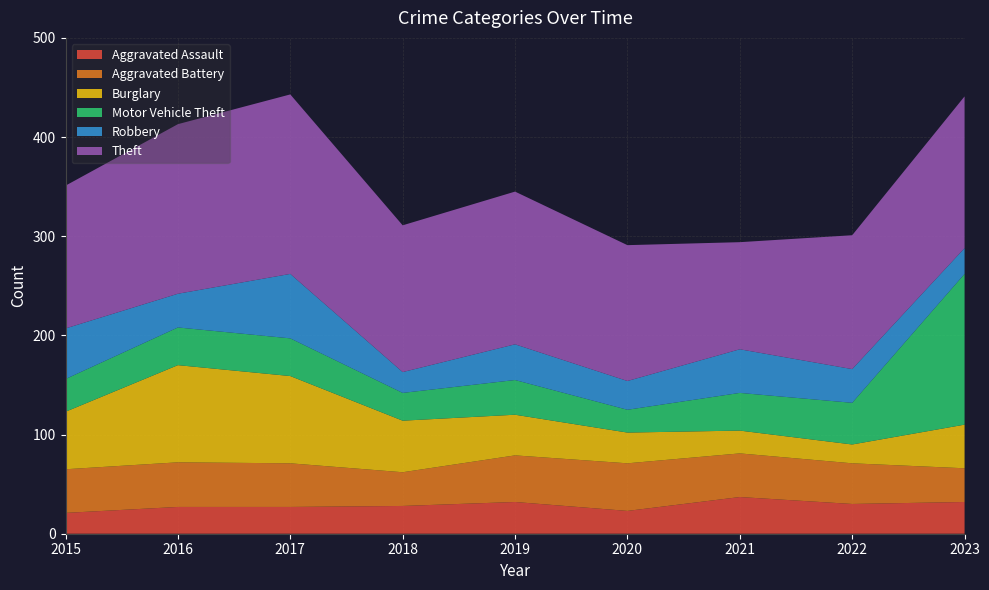

Reading left to right, transcribe all the data shown in this chart.

Aggravated Assault: 2015=21	2016=27	2017=27	2018=28	2019=32	2020=23	2021=37	2022=30	2023=32
Aggravated Battery: 2015=44	2016=45	2017=44	2018=34	2019=47	2020=48	2021=44	2022=41	2023=34
Burglary: 2015=58	2016=98	2017=88	2018=52	2019=41	2020=31	2021=23	2022=19	2023=44
Motor Vehicle Theft: 2015=33	2016=38	2017=38	2018=28	2019=35	2020=23	2021=38	2022=42	2023=152
Robbery: 2015=51	2016=34	2017=65	2018=21	2019=36	2020=29	2021=44	2022=34	2023=26
Theft: 2015=144	2016=171	2017=181	2018=148	2019=154	2020=137	2021=108	2022=135	2023=153